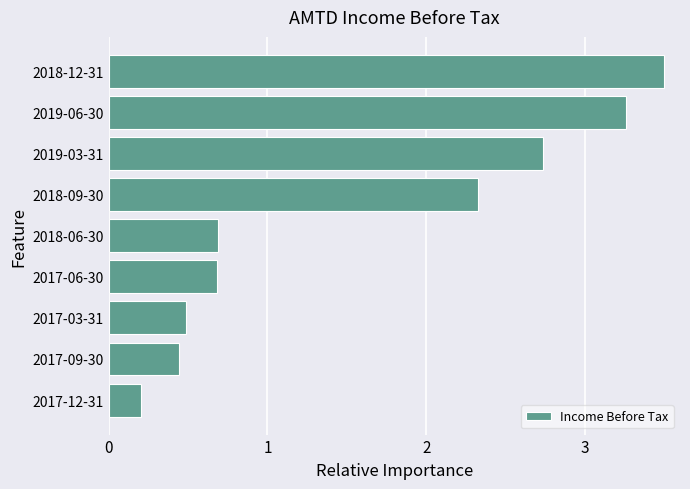

What value does the data have at 2018-06-30?

0.7